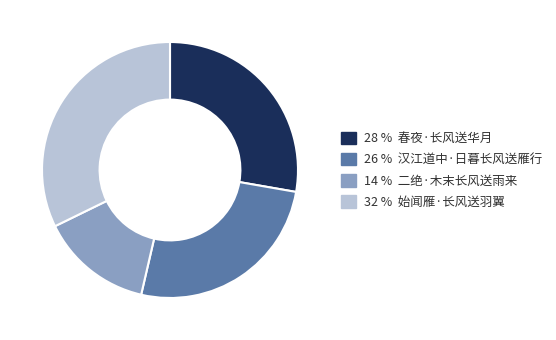

The 28 % 春夜·长风送华月 slice represents 28% of the pie. True or false?

True